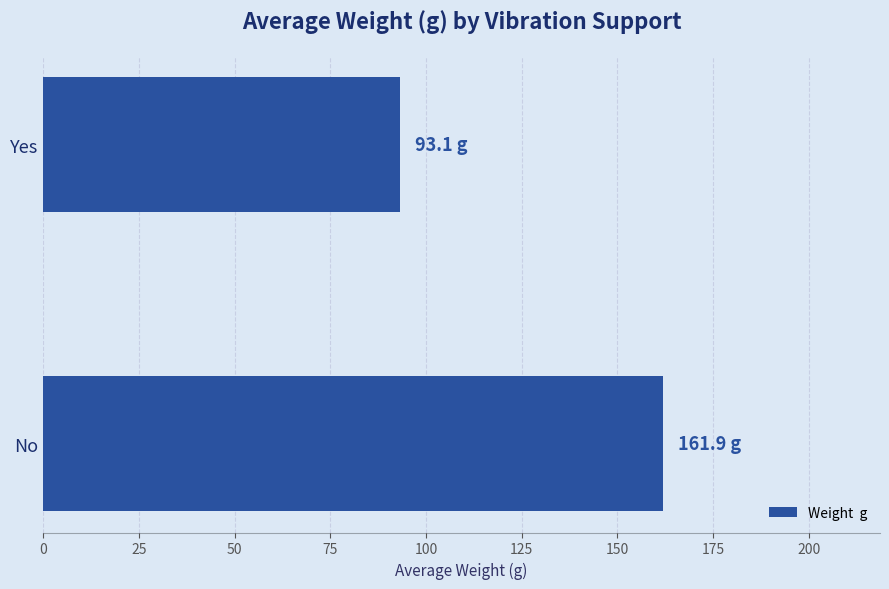

How many data points are above 161?

1